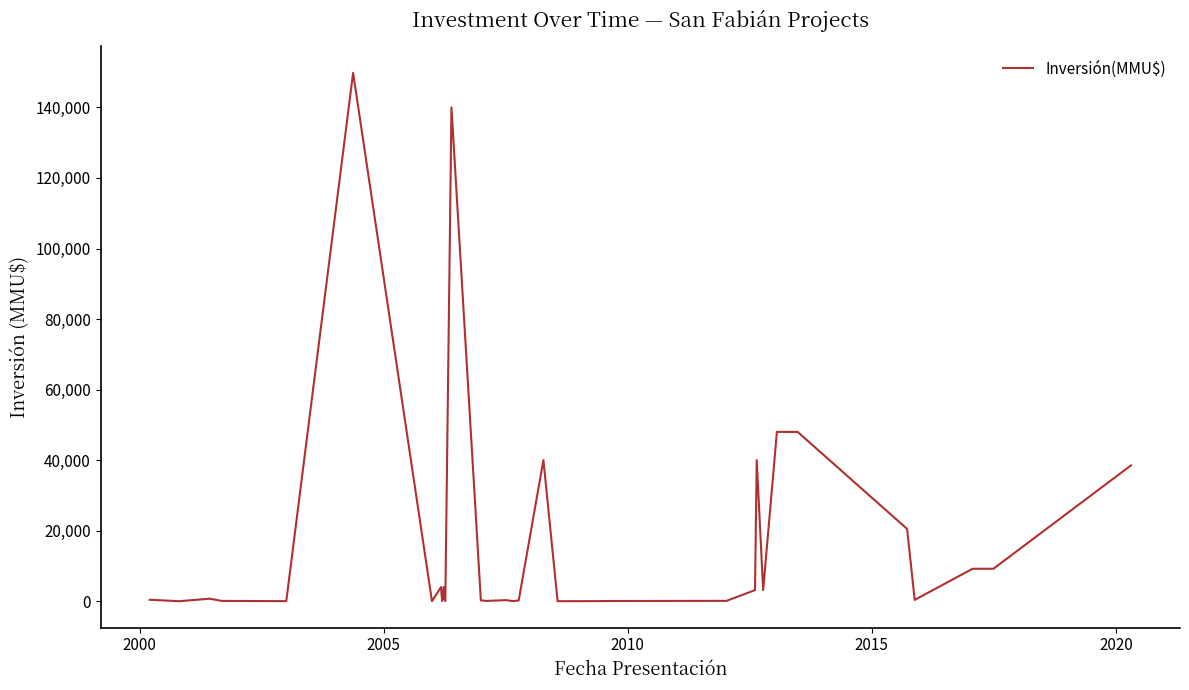

What is the greatest value displayed?

149800